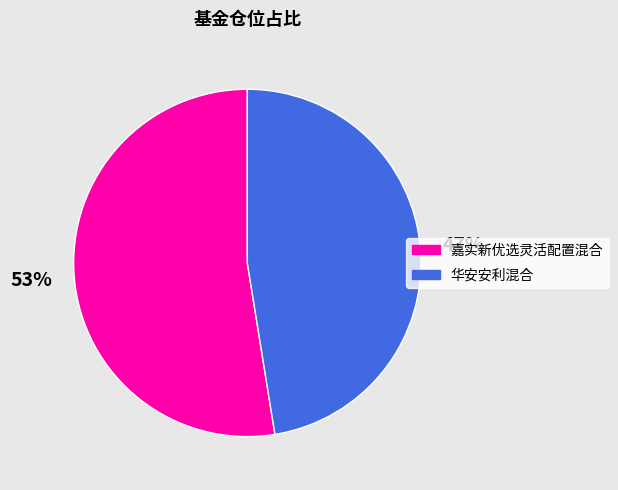

Is there a majority slice in this chart?

Yes